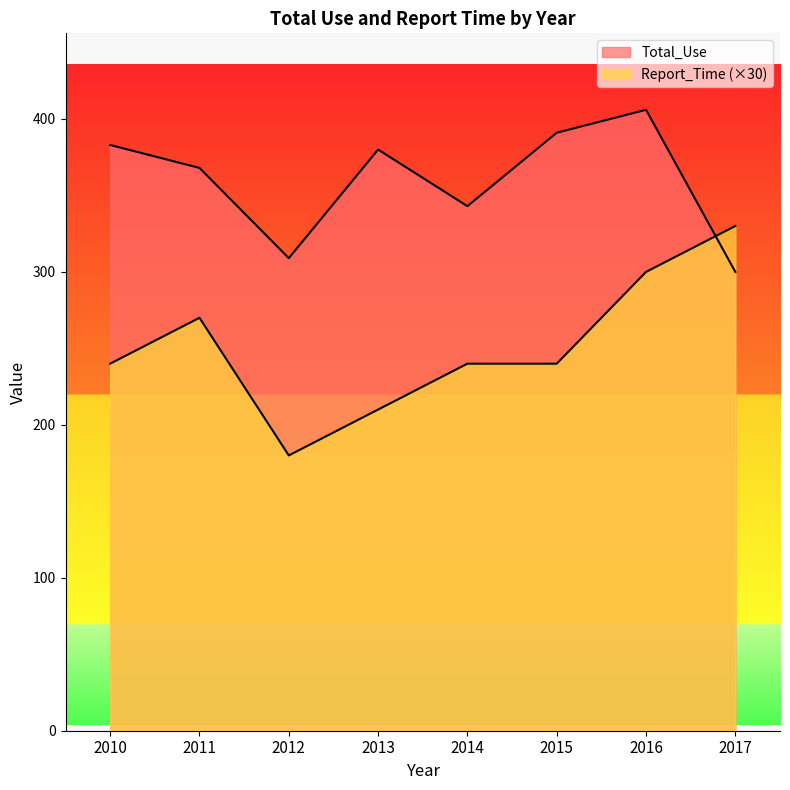

True or false: Total_Use has more than 0 points higher than both neighbors.

True